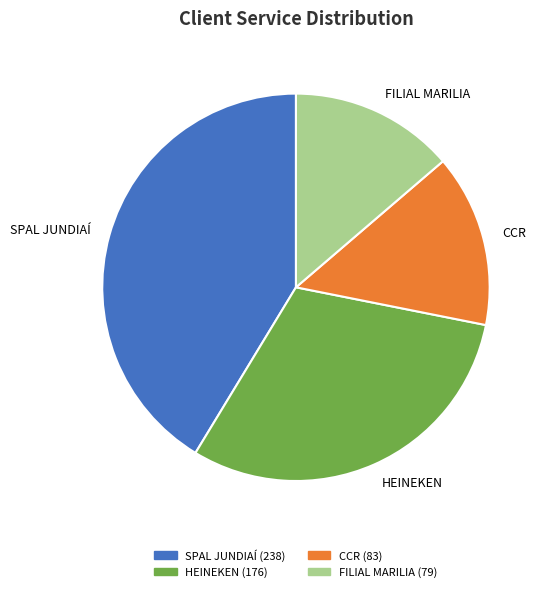

The CCR slice represents 3% of the pie. True or false?

False